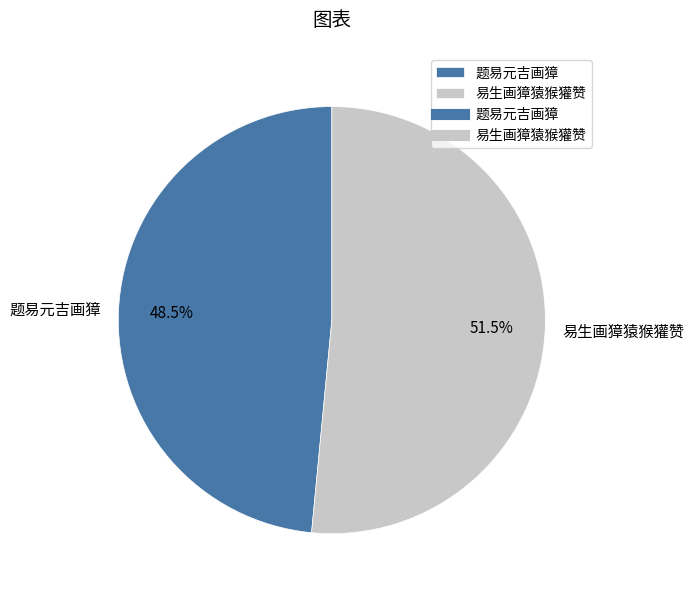

What is the total percentage of 题易元吉画獐 and 易生画獐猿猴獾赞?

100.0%